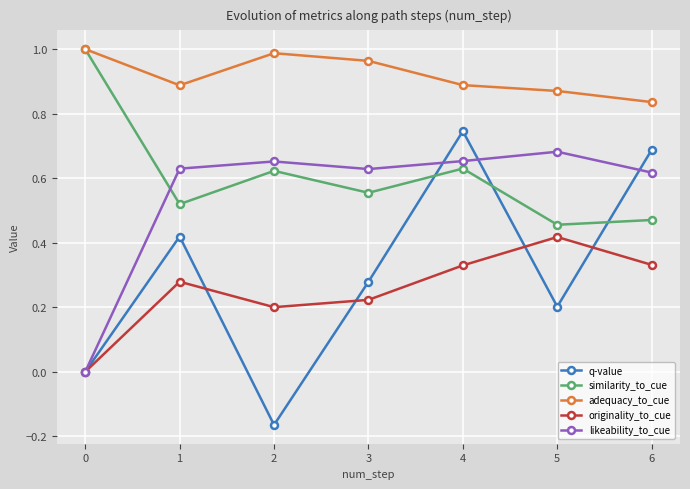

Count the q-value values in the range 0 to 1.

6